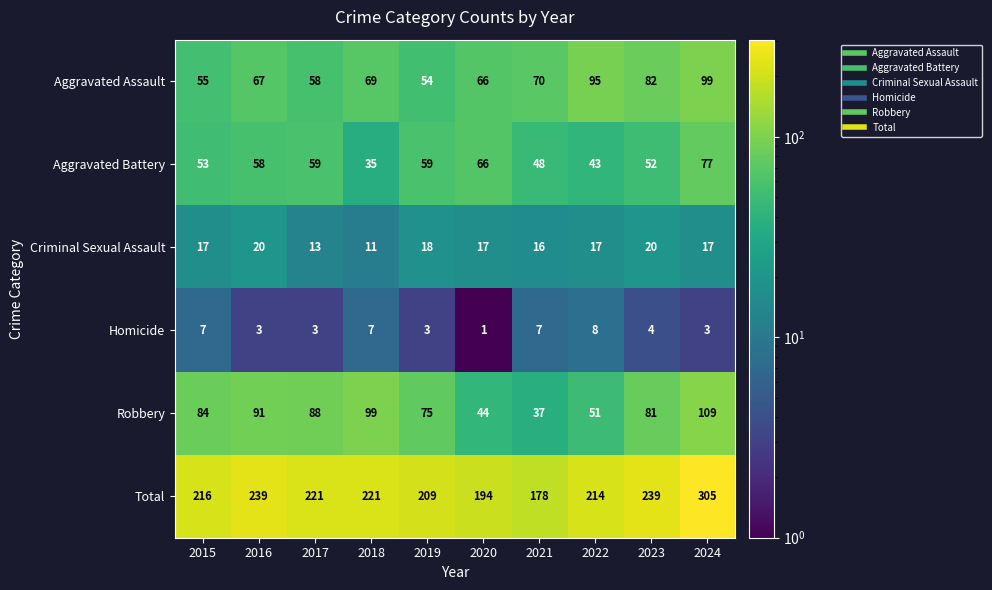

The value of Homicide at 2023 is 1. True or false?

False